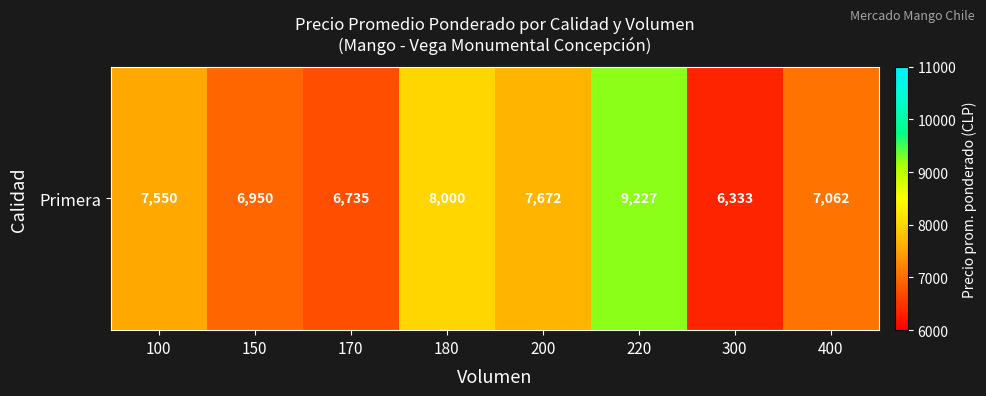

Is it true that the value at 170 is 8943?

False